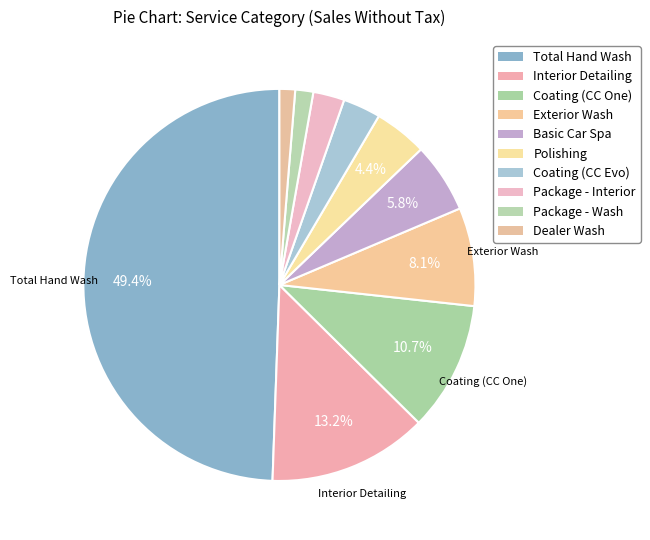

Which slice is the largest?

Total Hand Wash